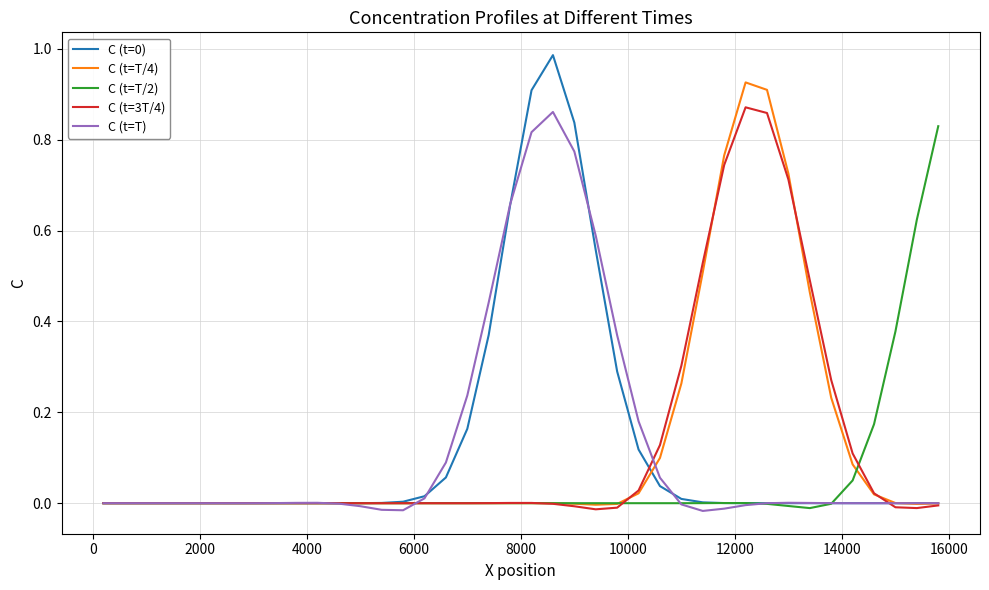

Reading left to right, what are all the values shown in this chart?

C (t=0): 0.0	0.0	0.0	0.0	0.0	0.0	0.0	0.0	0.0	0.0	0.0	0.0	0.0	0.0	0.0	0.0	0.1	0.2	0.4	0.7	0.9	1.0	0.8	0.6	0.3	0.1	0.0	0.0	0.0	0.0	0.0	0.0	0.0	0.0	0.0	0.0	0.0	0.0	0.0	0.0
C (t=T/4): 0.0	0.0	0.0	0.0	-0.0	0.0	0.0	-0.0	-0.0	0.0	0.0	-0.0	-0.0	0.0	0.0	0.0	-0.0	-0.0	0.0	0.0	0.0	-0.0	-0.0	-0.0	-0.0	0.0	0.1	0.3	0.5	0.8	0.9	0.9	0.7	0.5	0.2	0.1	0.0	0.0	-0.0	-0.0
C (t=T/2): 0.0	0.0	0.0	0.0	0.0	0.0	0.0	-0.0	-0.0	0.0	0.0	-0.0	-0.0	0.0	0.0	-0.0	-0.0	0.0	0.0	0.0	-0.0	-0.0	0.0	0.0	0.0	-0.0	-0.0	-0.0	0.0	0.0	0.0	-0.0	-0.0	-0.0	-0.0	0.1	0.2	0.4	0.6	0.8
C (t=3T/4): -0.0	-0.0	0.0	0.0	0.0	-0.0	-0.0	0.0	0.0	-0.0	-0.0	-0.0	0.0	0.0	0.0	-0.0	-0.0	-0.0	0.0	0.0	0.0	-0.0	-0.0	-0.0	-0.0	0.0	0.1	0.3	0.5	0.7	0.9	0.9	0.7	0.5	0.3	0.1	0.0	-0.0	-0.0	-0.0
C (t=T): -0.0	-0.0	0.0	0.0	0.0	-0.0	-0.0	-0.0	0.0	0.0	0.0	-0.0	-0.0	-0.0	-0.0	0.0	0.1	0.2	0.4	0.7	0.8	0.9	0.8	0.6	0.4	0.2	0.1	-0.0	-0.0	-0.0	-0.0	-0.0	0.0	0.0	0.0	-0.0	-0.0	-0.0	0.0	0.0